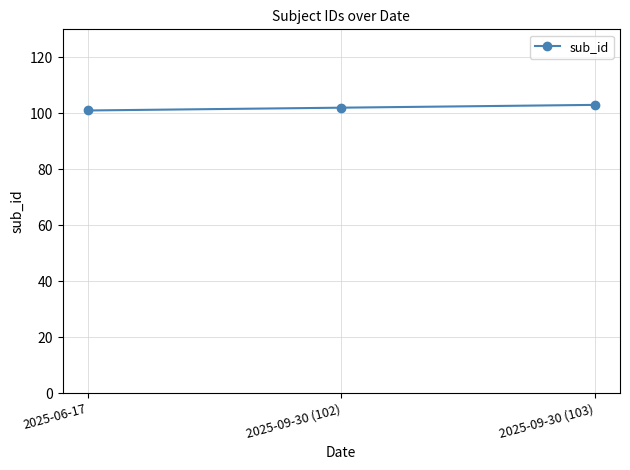

The chart shows a value of 103 at 2025-09-30 (103). True or false?

True